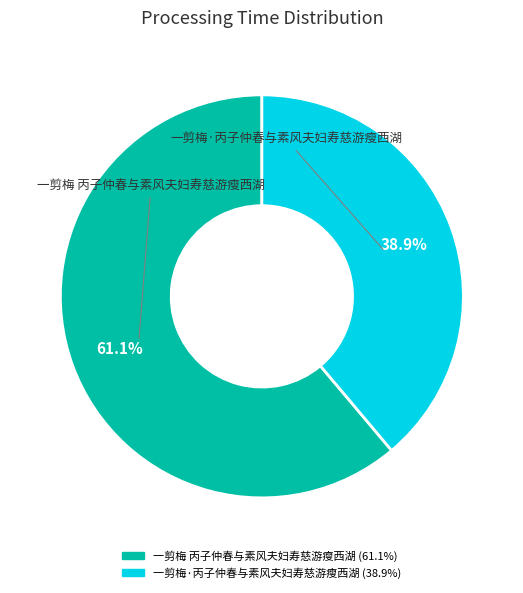

Which slice represents more than half of the pie?

一剪梅 丙子仲春与素风夫妇寿慈游瘦西湖